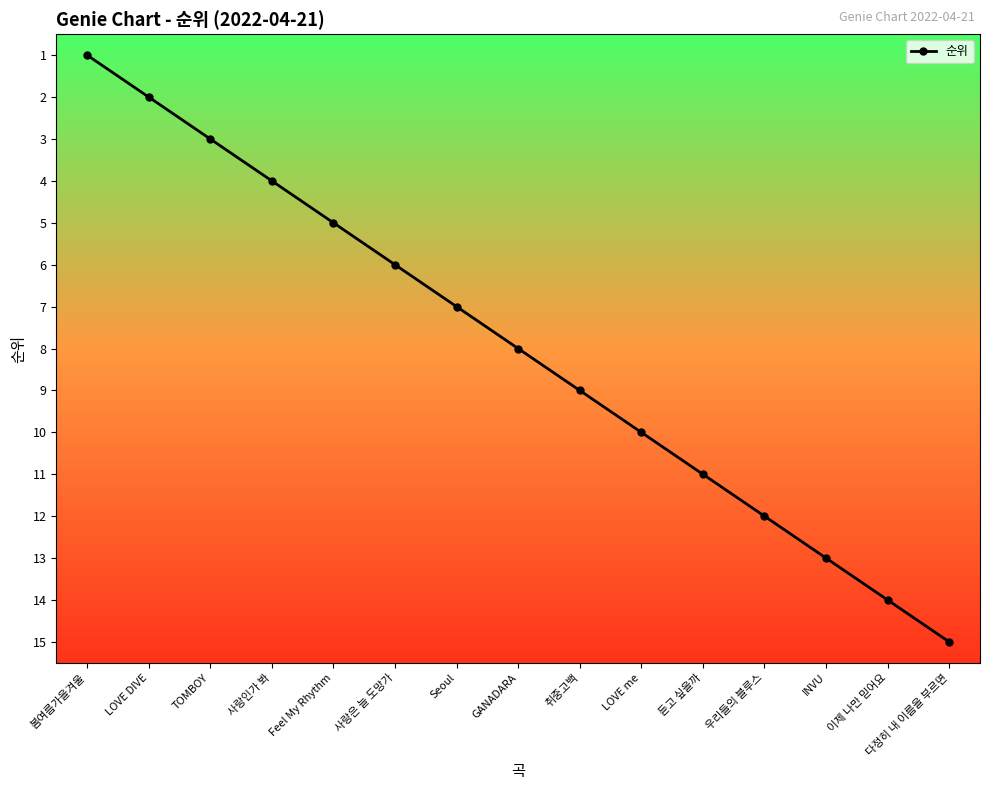

True or false: there are more than 1 points higher than both neighbors.

False